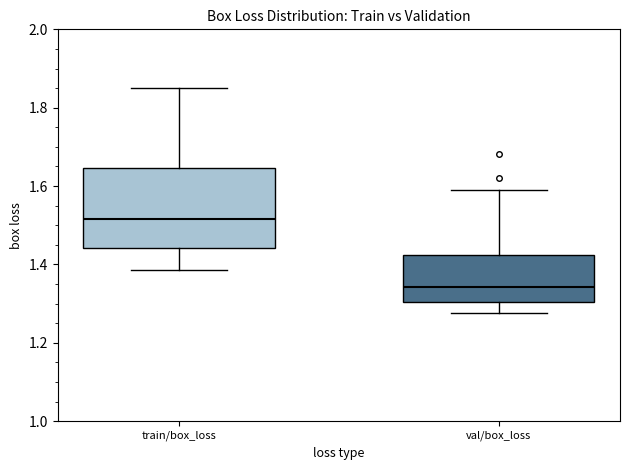

Where is the upper edge of the box for val/box_loss on the y-axis? The values are not printed on the chart, so give them approximately, as read against the axis.

1.42